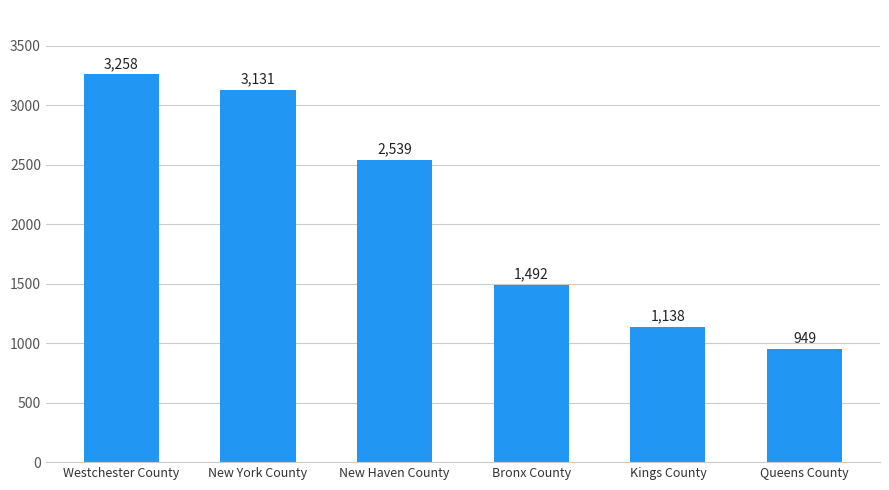

Reading left to right, list all the values displayed in this chart.

Westchester County=3258	New York County=3131	New Haven County=2539	Bronx County=1492	Kings County=1138	Queens County=949